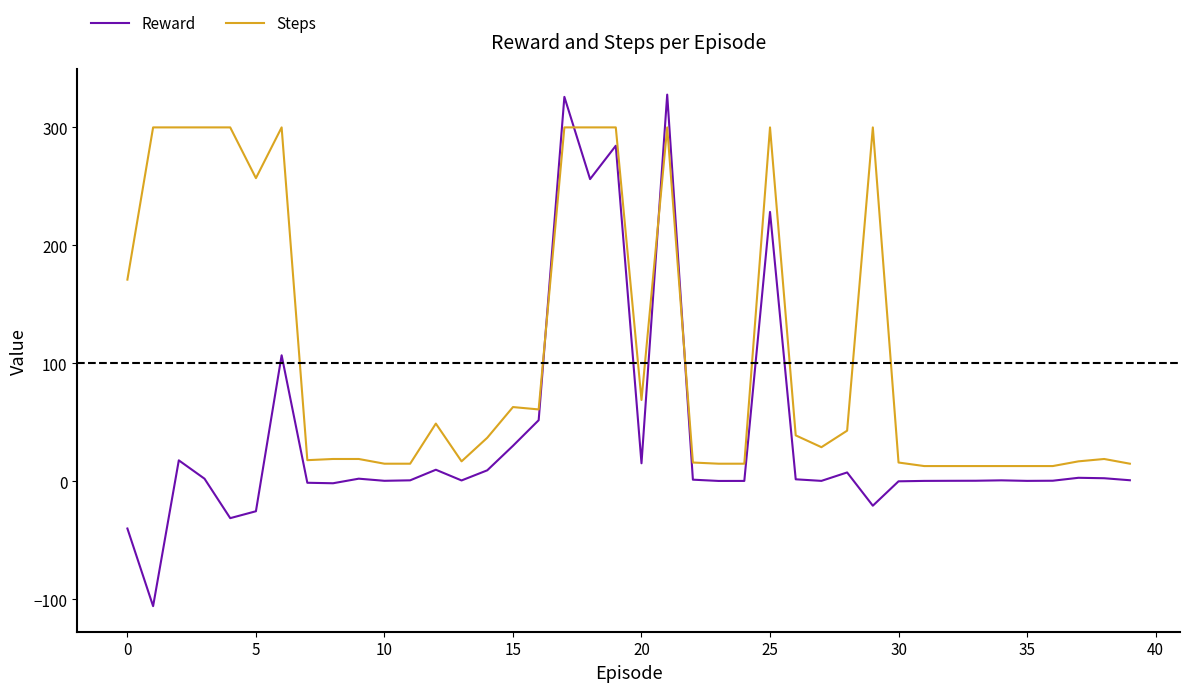

Which series has the largest total across all categories?

Steps